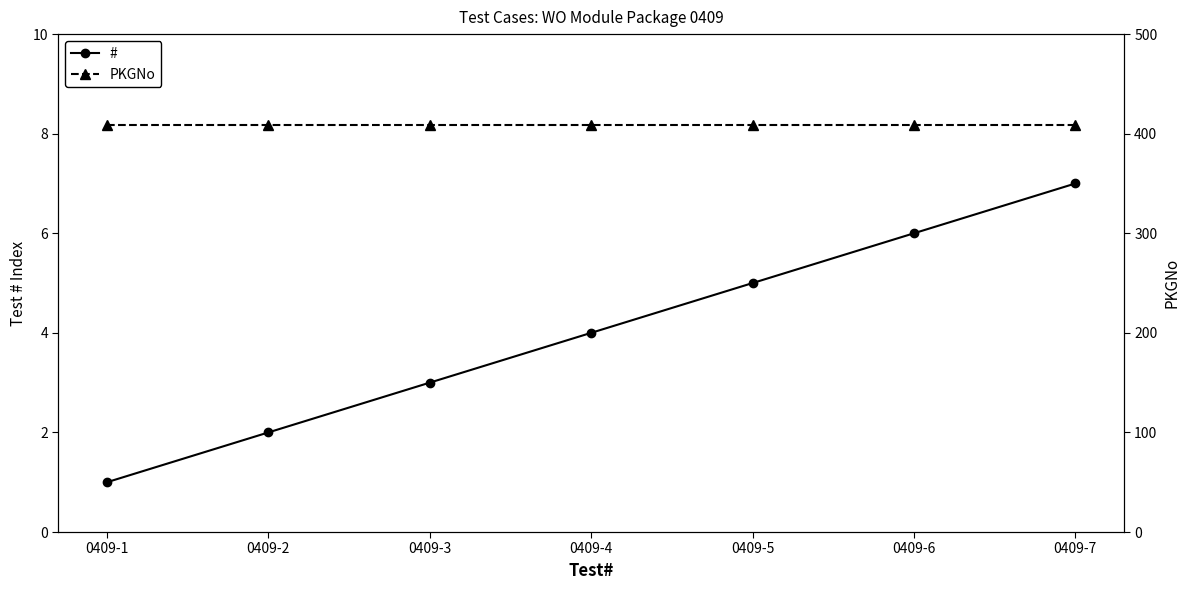

At which category is the sum across all series the highest?

0409-7